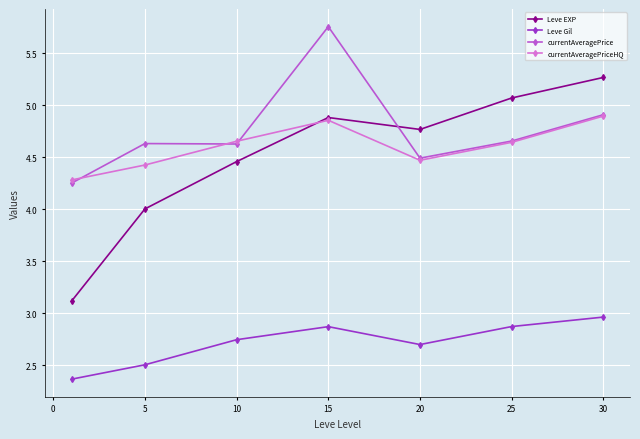

Which series has the largest total across all categories?

currentAveragePrice